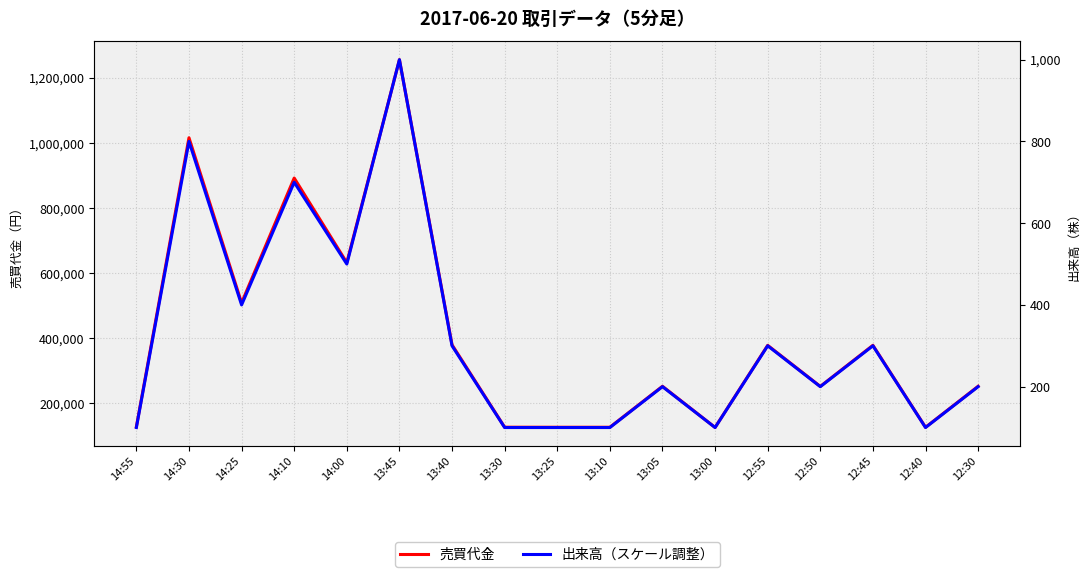

Which series has the largest total across all categories?

売買代金